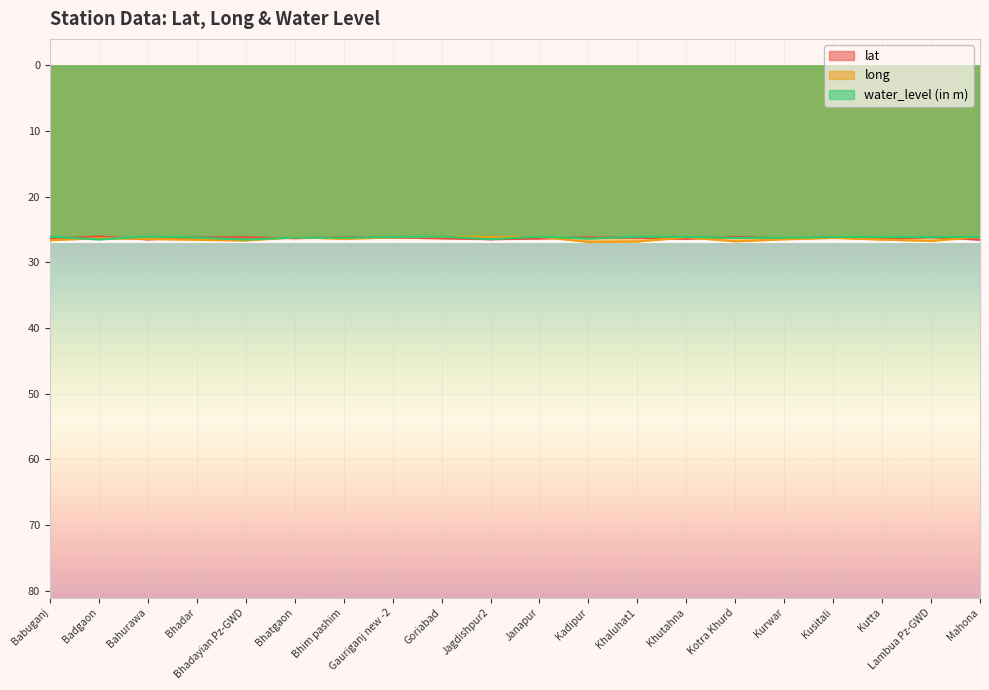

Which category has the lowest value in the long series?

Goriabad